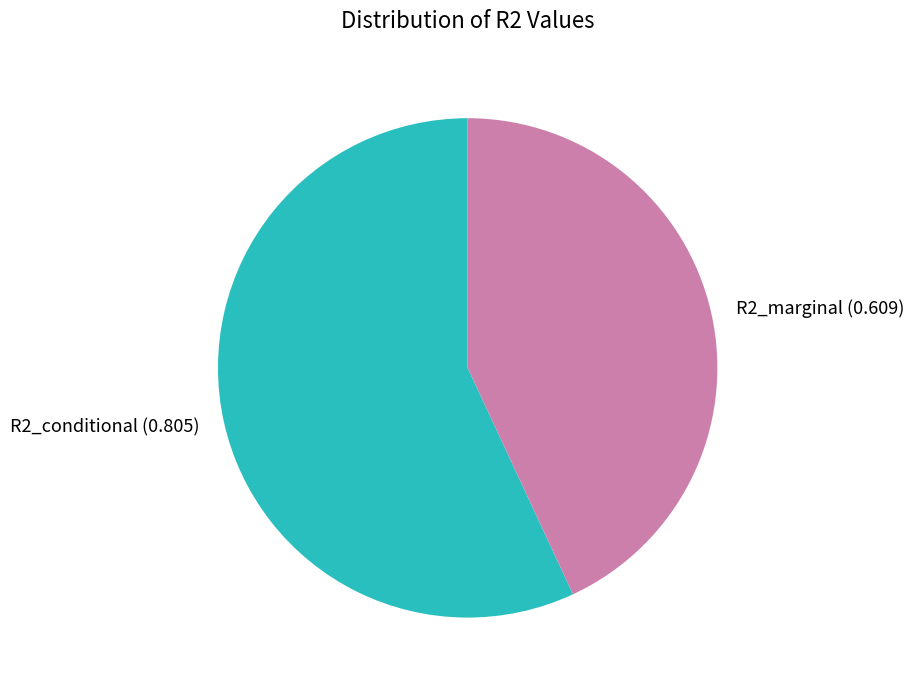

Which has a higher value, R2_conditional (0.805) or R2_marginal (0.609)?

R2_conditional (0.805)